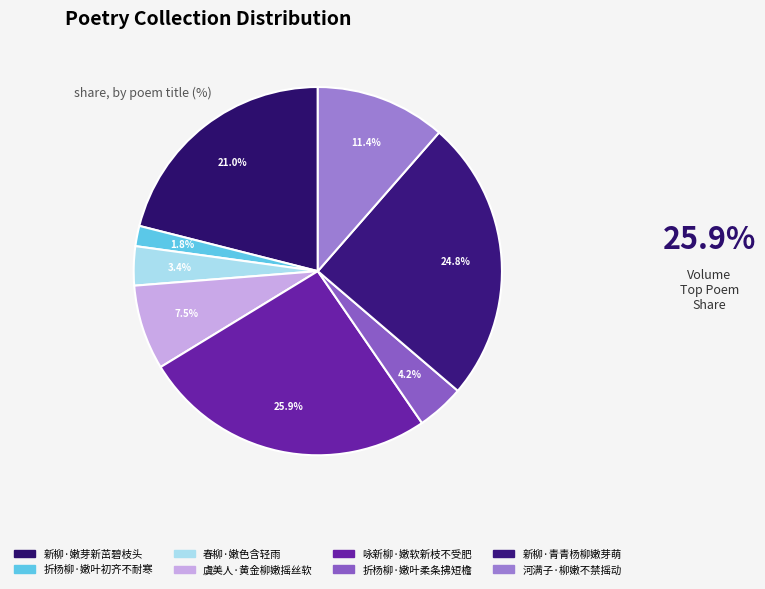

To the nearest percent, what portion does 河满子·柳嫩不禁摇动 represent?

11%